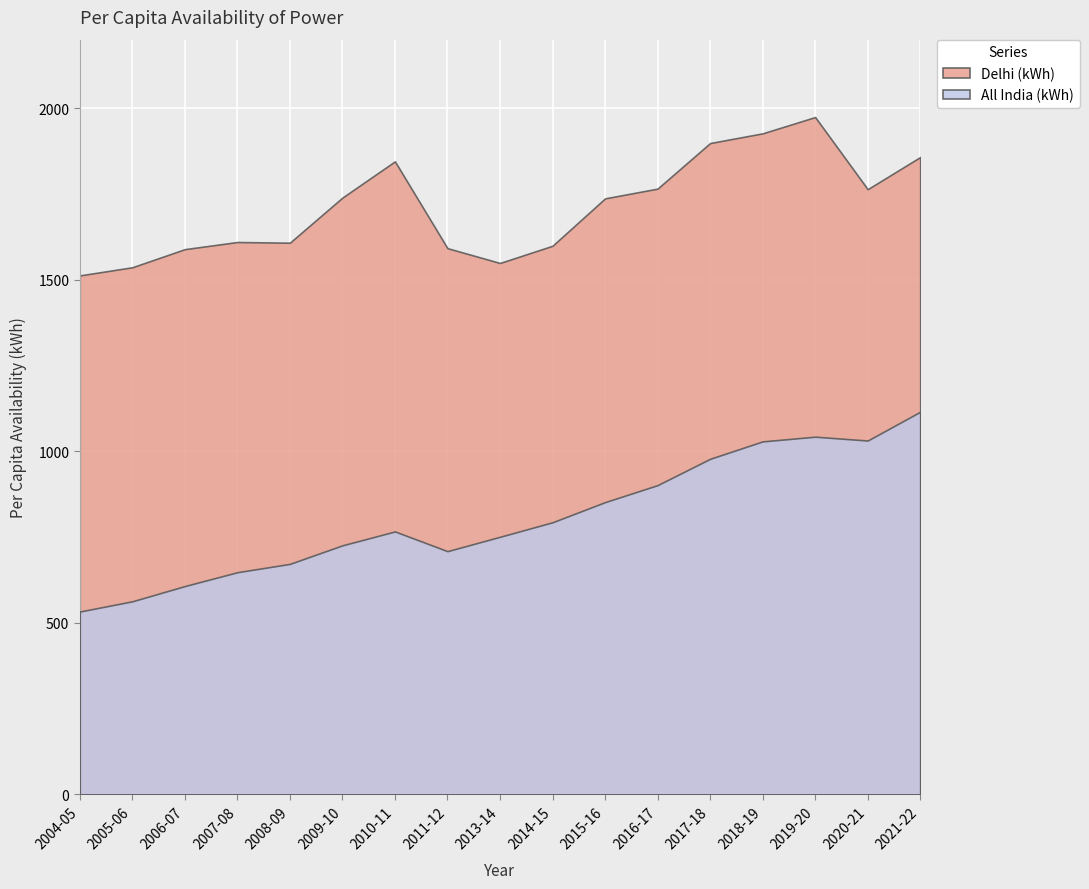

Reading left to right, what are all the values shown in this chart?

Delhi (kWh): 1512.7	1536.5	1589.3	1610.1	1608.1	1739.6	1845.3	1592.2	1549.0	1599.2	1737.3	1765.8	1898.6	1926.9	1974.4	1764.1	1857.8
All India (kWh): 532.9	562.7	607.1	647.5	671.8	725.9	766.4	708.9	750.8	793.1	851.8	901.4	978.1	1028.9	1042.6	1031.4	1115.3